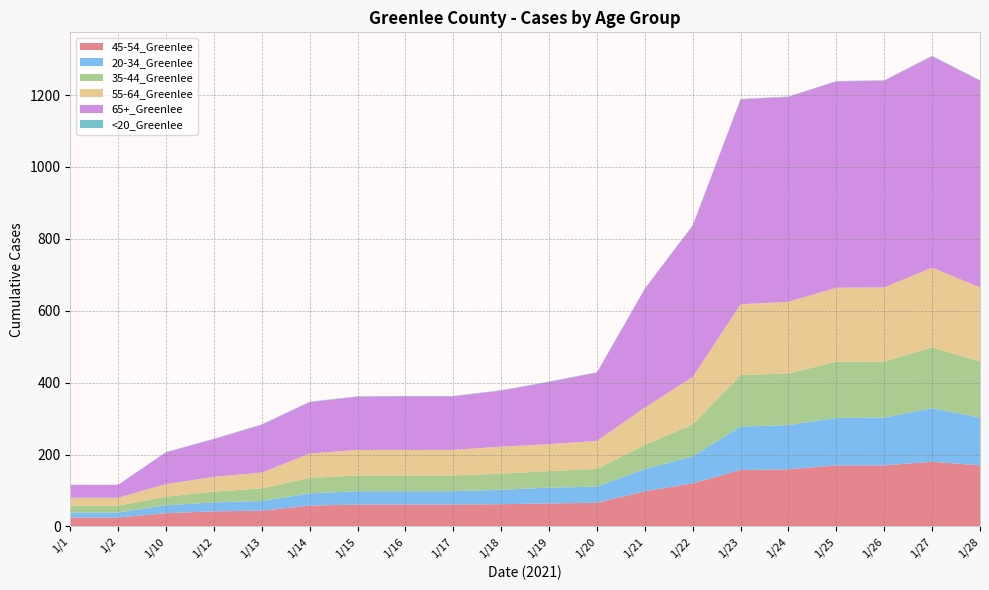

Reading right to left, what are all the values shown in this chart?

45-54_Greenlee: 170	180	170	170	159	157	120	98	66	64	62	61	61	61	58	44	42	37	25	25
20-34_Greenlee: 133	149	133	132	123	121	75	62	45	44	40	37	37	37	34	27	25	22	14	14
35-44_Greenlee: 156	169	156	156	144	143	89	67	49	46	45	44	44	44	43	35	30	24	19	19
55-64_Greenlee: 206	222	206	206	199	197	132	104	78	75	75	71	71	71	68	44	41	35	22	22
65+_Greenlee: 575	588	575	574	570	570	421	330	190	173	156	149	149	148	143	133	105	88	36	36
<20_Greenlee: 1	1	1	1	1	1	1	1	1	1	1	1	1	1	1	1	1	1	0	0